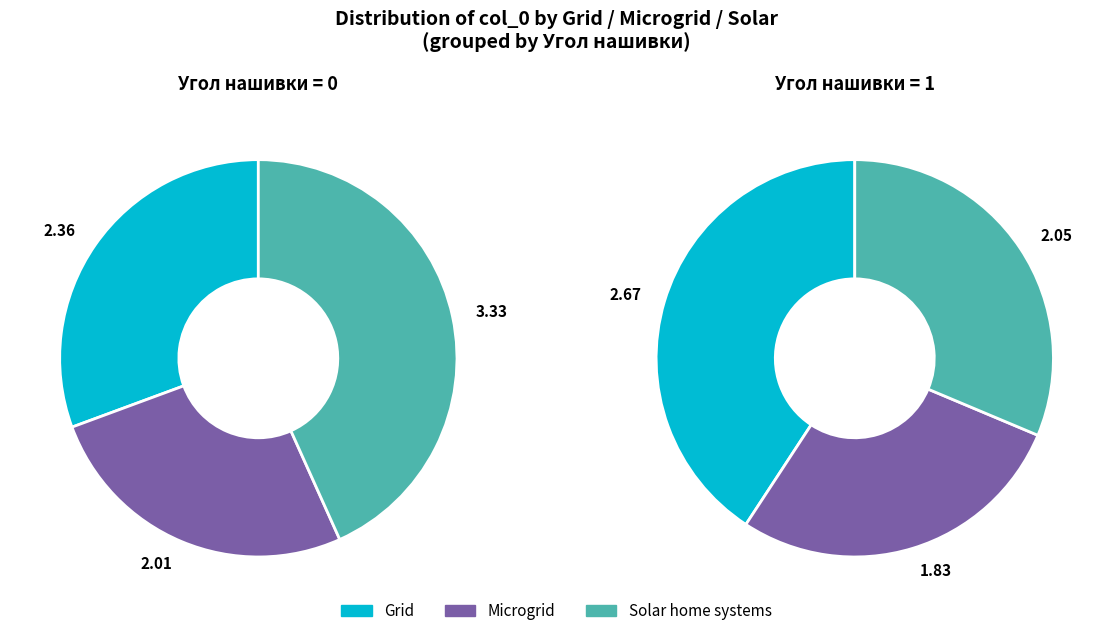

Is 6 the majority of the pie?

No